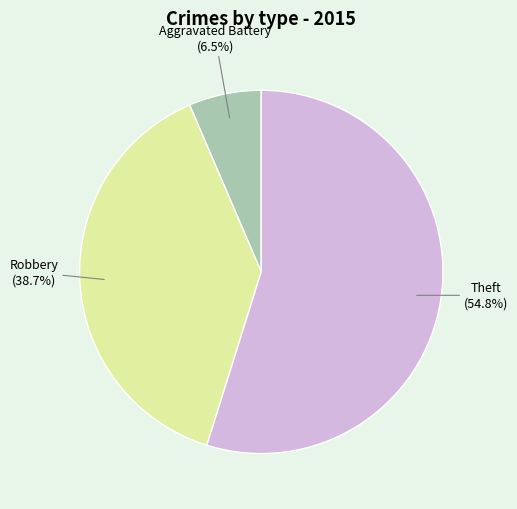

Which category has the biggest portion of the pie?

Theft